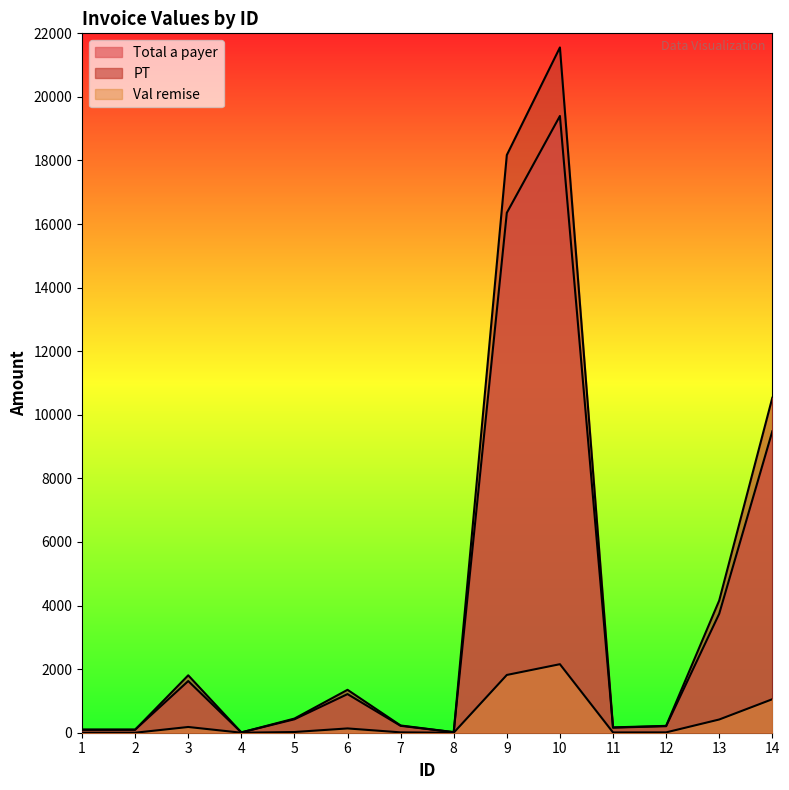

Count the number of categories in the chart.

14